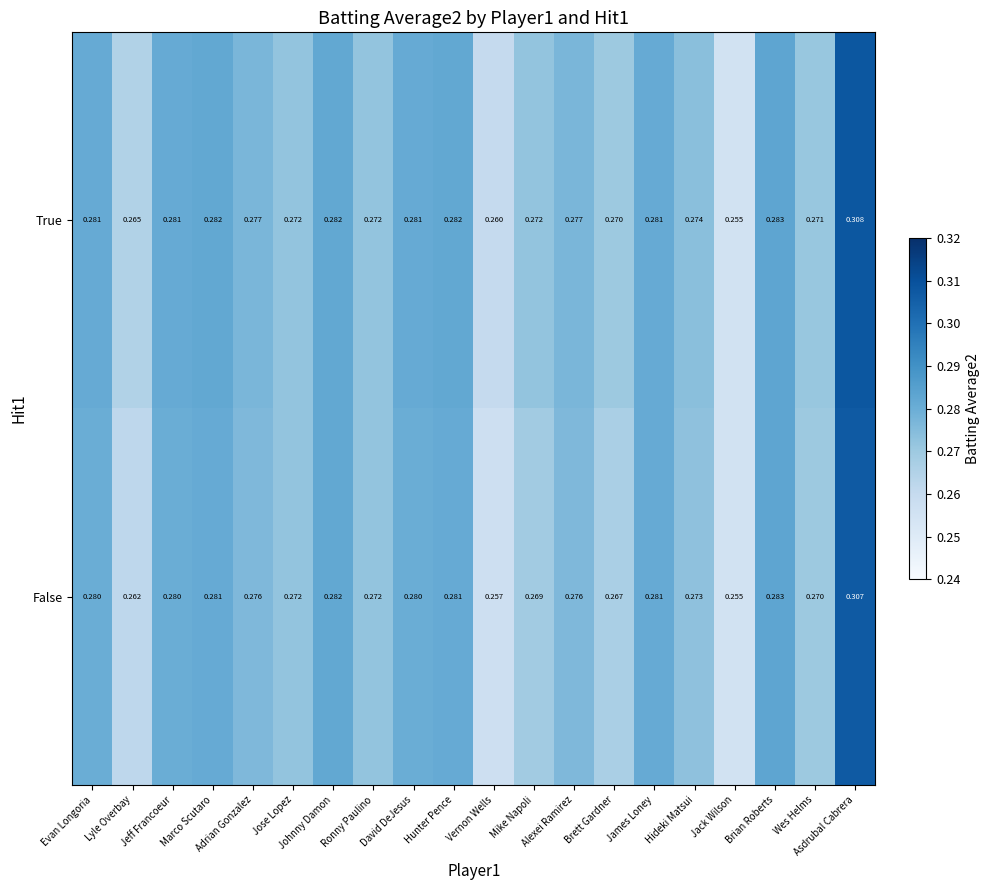

What is the total value across all series at Hunter Pence?

0.6